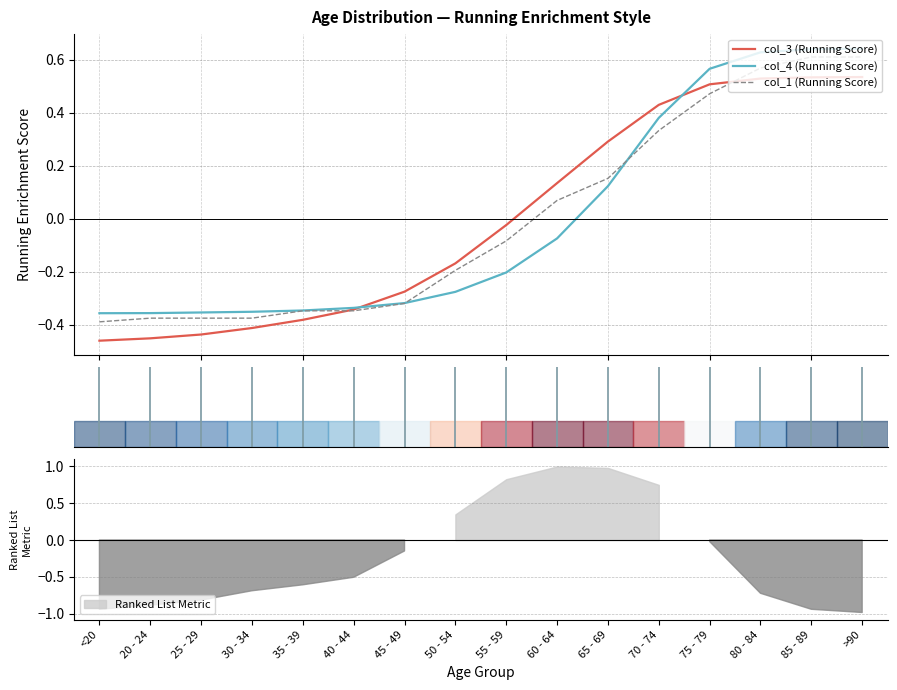

How many times do col_3 (Running Score) and col_1 (Running Score) cross each other?

2